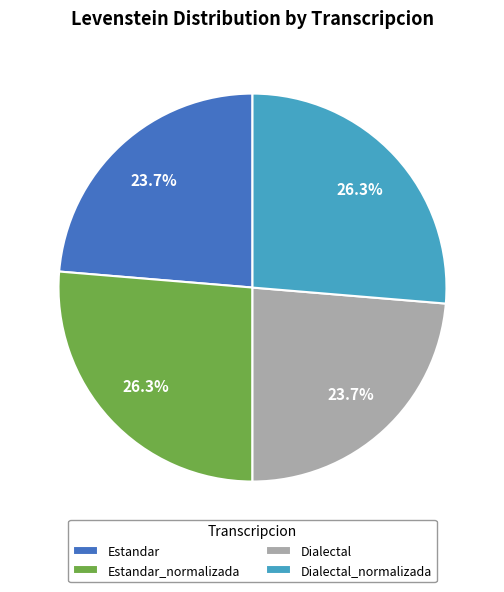

Does Dialectal represent more than half of the total?

No